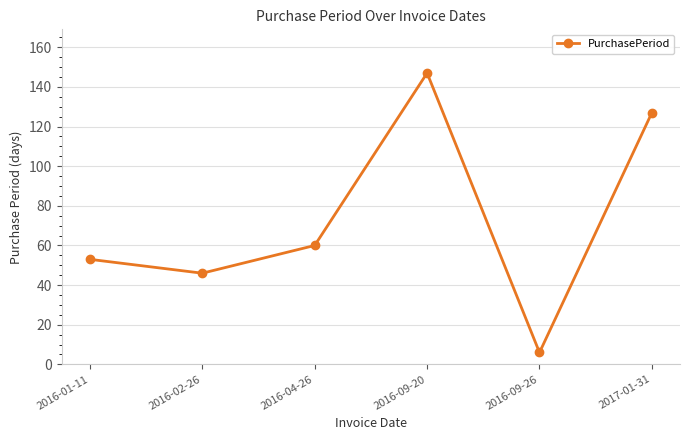

Is this an area chart (filled region under the line)?

No